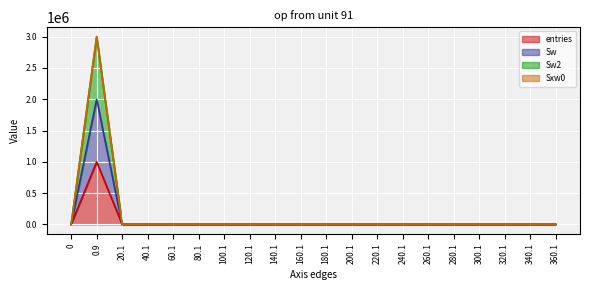

At which category does Sw2 reach its first local valley?

100.1